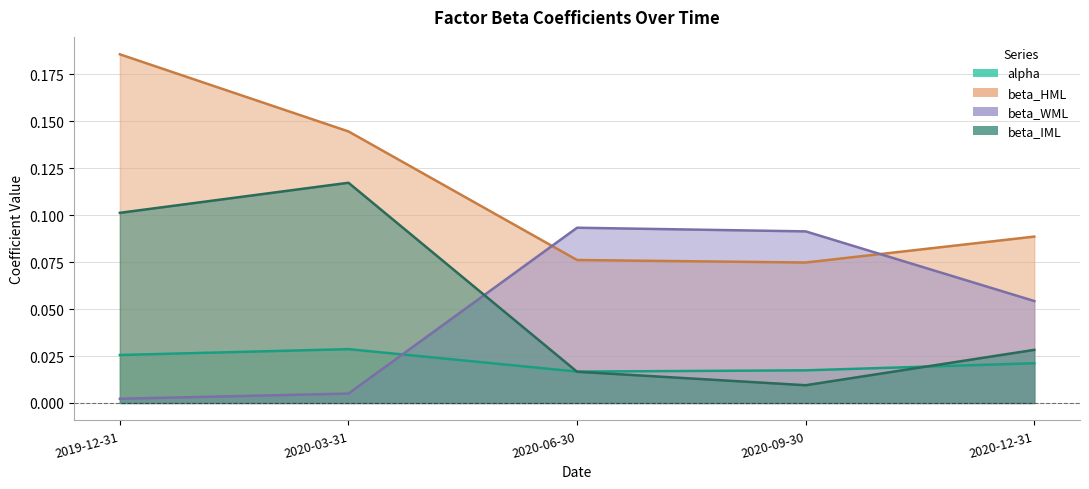

Rank the categories by alpha value from lowest to highest.

2020-06-30, 2020-09-30, 2020-12-31, 2019-12-31, 2020-03-31